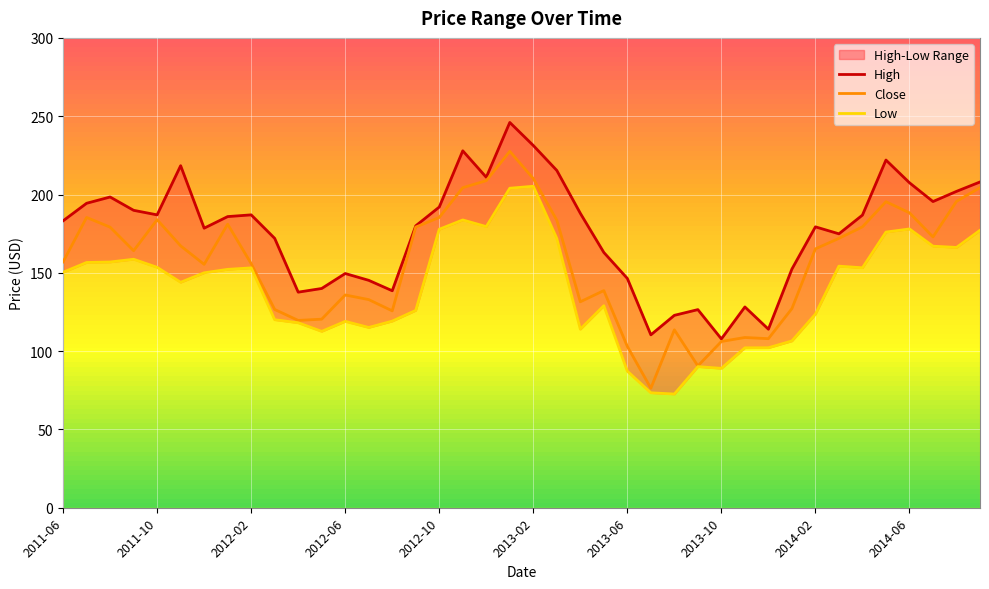

True or false: Low has a value of 129.0 at 2013-05.

True